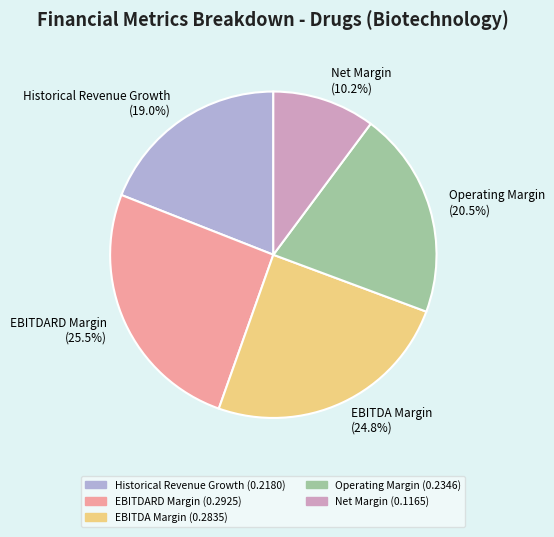

Is it true that Net Margin is 10% of the pie?

True